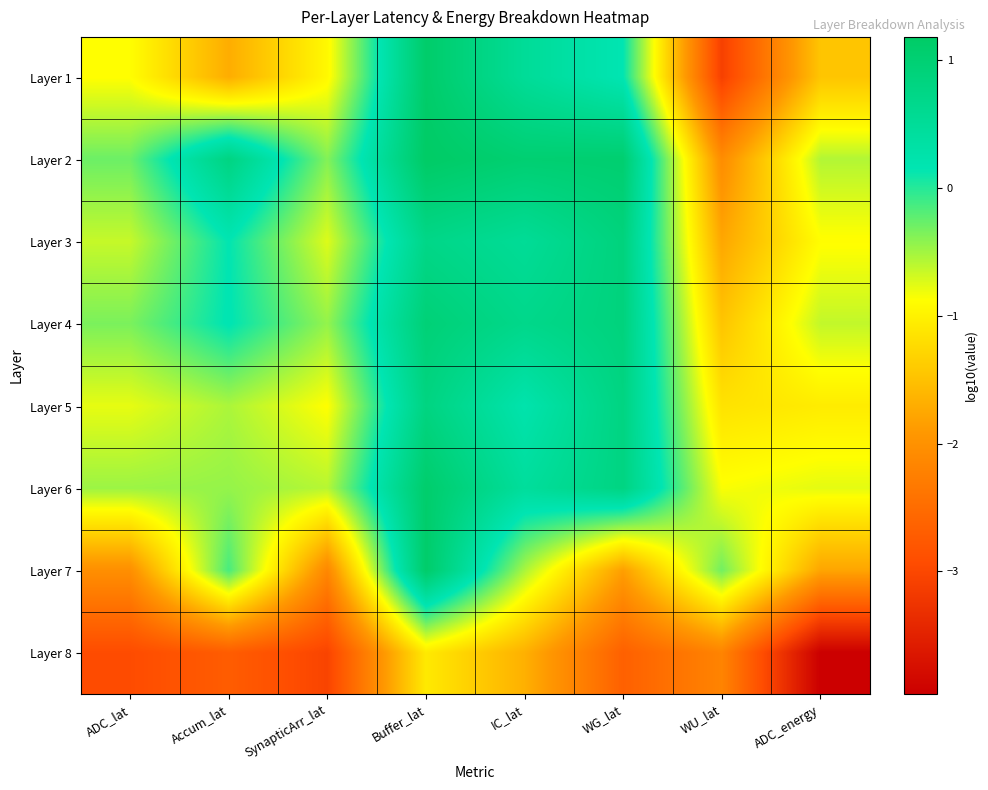

What is the greatest value displayed?

1.2